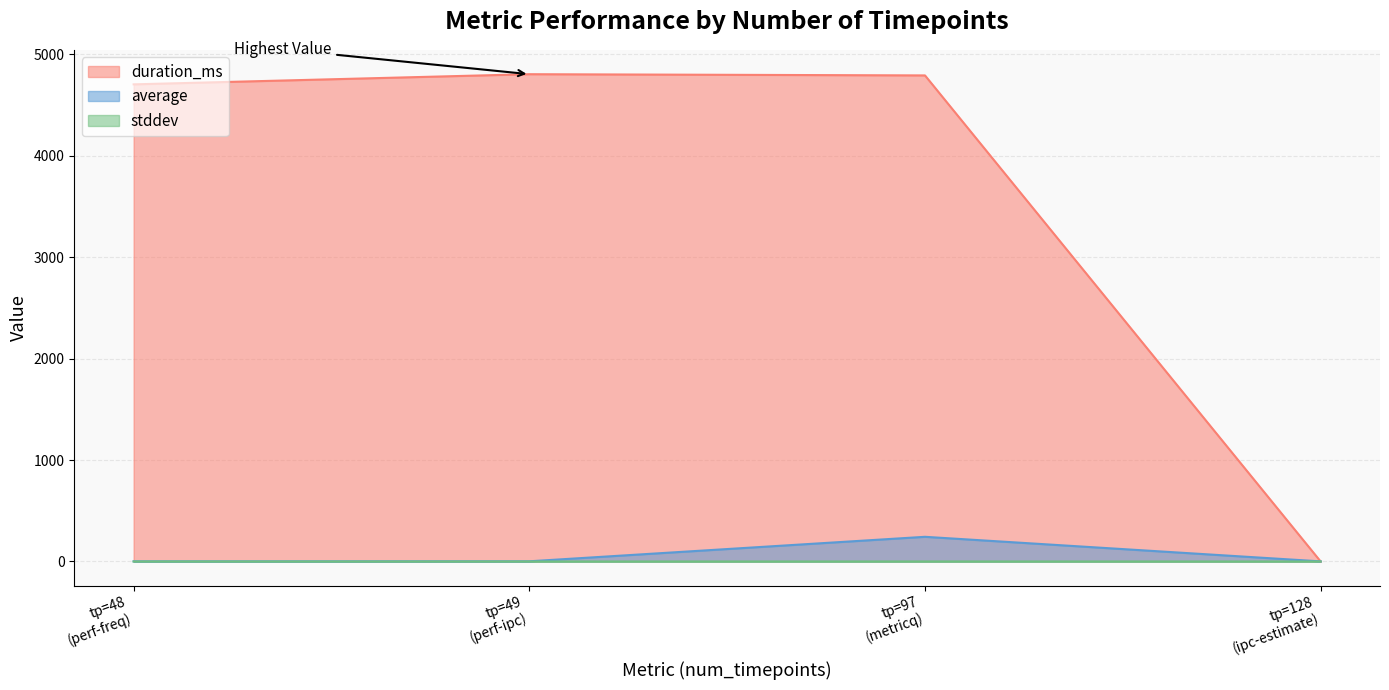

At which category is the sum across all series the highest?

tp=97
(metricq)